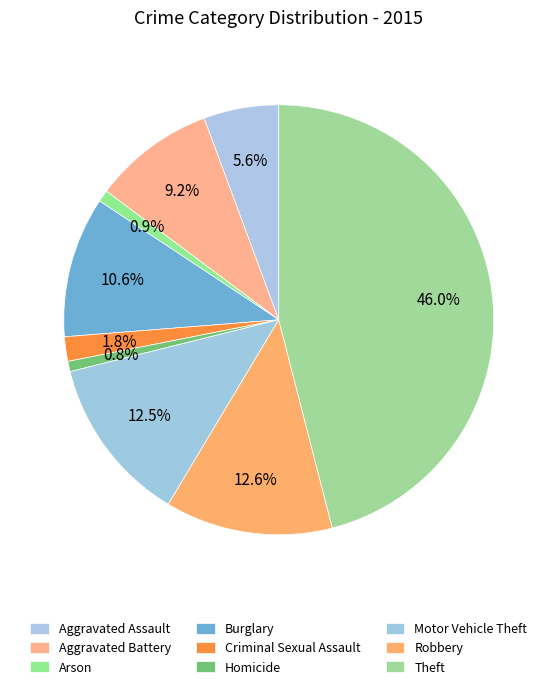

To the nearest percent, what is the difference between the Motor Vehicle Theft and Theft slice percentages?

33%